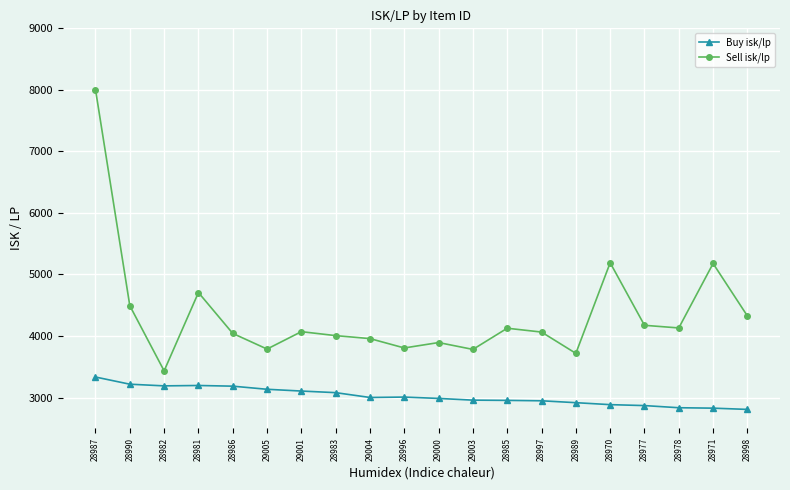

What is the label of the 8th point from the left?

28983